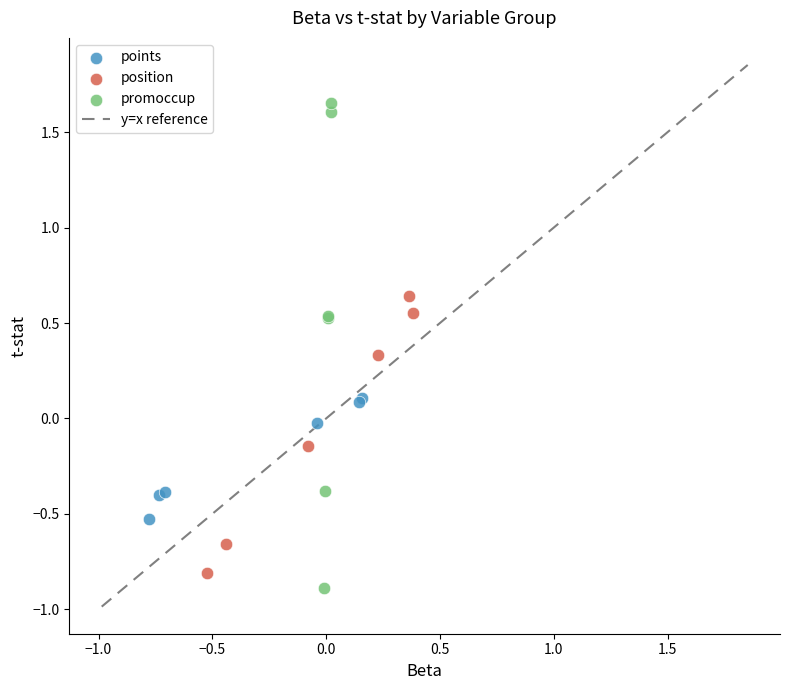

Which series reaches the maximum Y coordinate?

promoccup